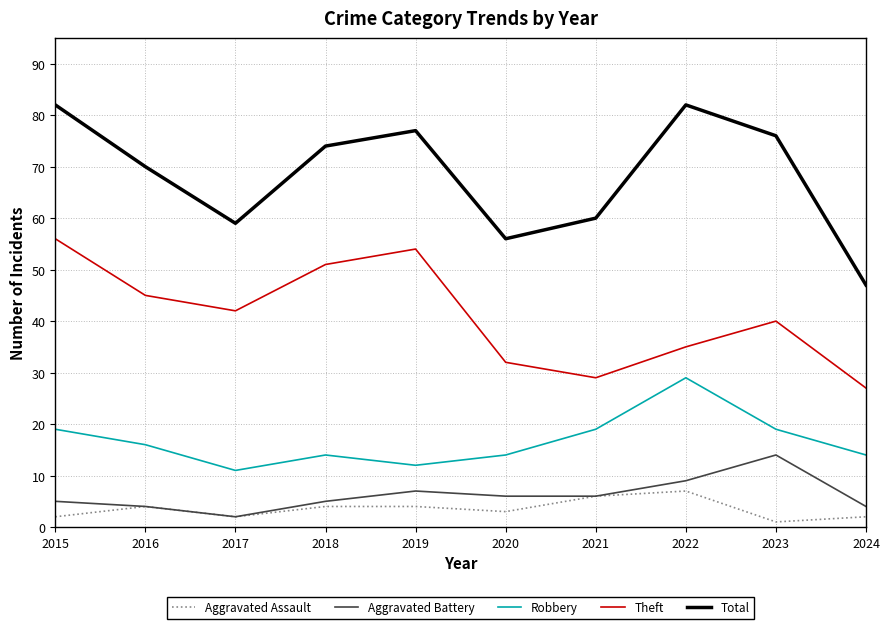

What is the difference between the second highest and second lowest values in the Aggravated Battery series?

5